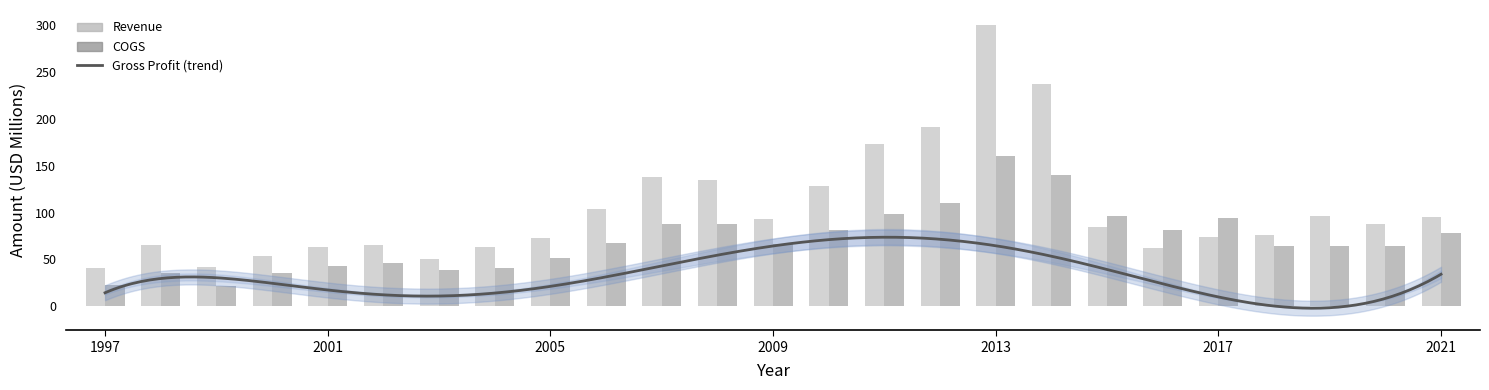

Reading left to right, transcribe all the data shown in this chart.

Revenue: 41.0	65.8	42.0	53.5	63.6	65.0	50.9	63.5	72.8	103.7	138.1	134.5	92.9	128.5	173.0	191.7	300.6	236.9	84.9	62.1	73.7	75.7	95.8	87.8	94.9
COGS: 22.7	35.6	21.2	35.0	43.0	46.5	38.3	40.8	50.9	67.4	87.6	87.4	66.3	81.2	98.9	109.6	160.8	140.5	96.1	81.4	94.4	64.8	64.4	64.4	78.6